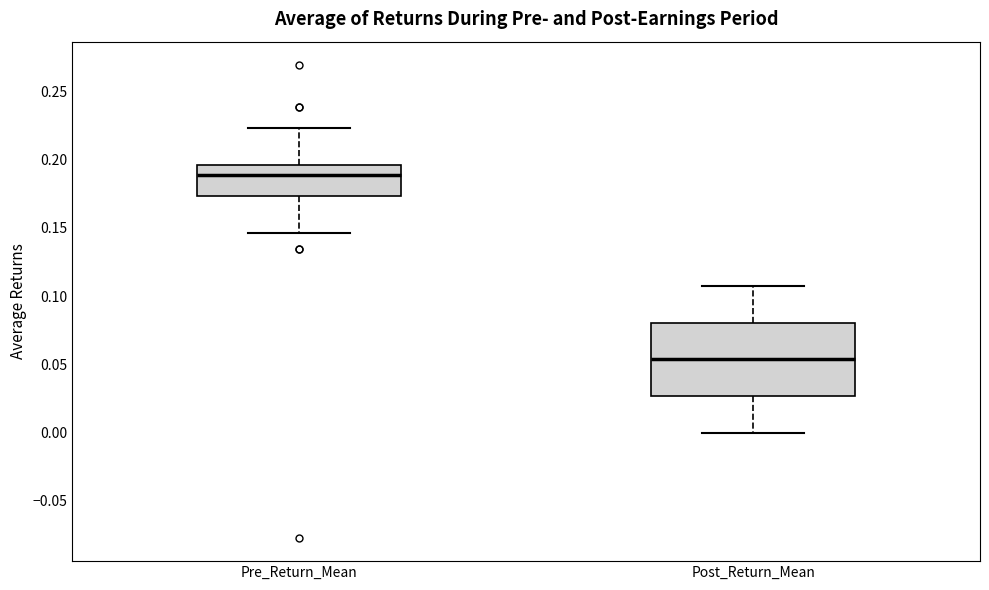

Reading left to right, transcribe this box plot: for each box, give where its median line is, the range the box spans, and where its two whiskers end, as read against the y-axis. The values are not printed on the chart, so give them approximately, as read against the axis.

Pre_Return_Mean: median 0.190, box 0.175 to 0.195, whiskers 0.145 to 0.225
Post_Return_Mean: median 0.055, box 0.025 to 0.080, whiskers 0.000 to 0.105